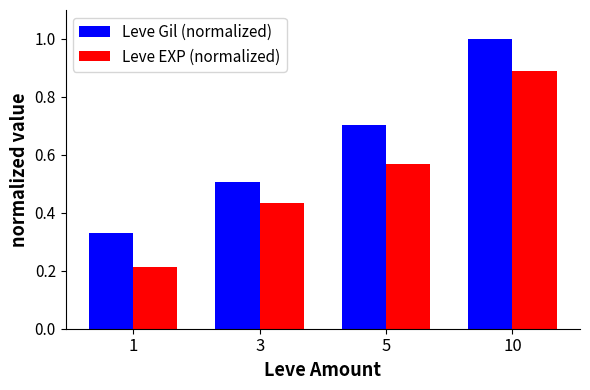

At which label does Leve EXP (normalized) reach its peak?

10